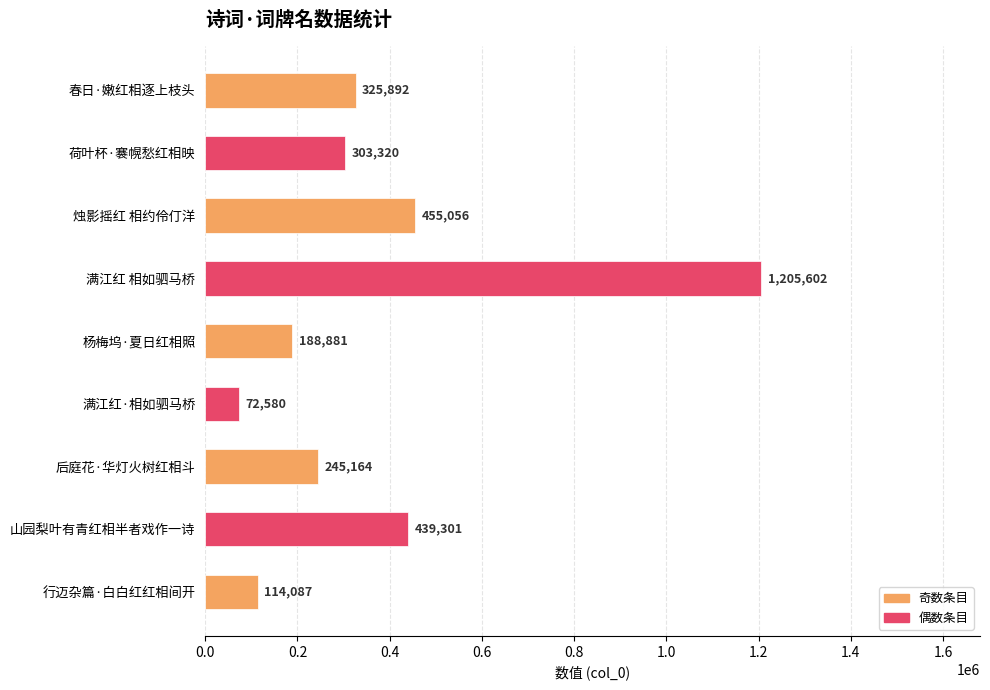

Approximately how many times larger is the value at 山园梨叶有青红相半者戏作一诗 compared to 杨梅坞·夏日红相照?

2.3